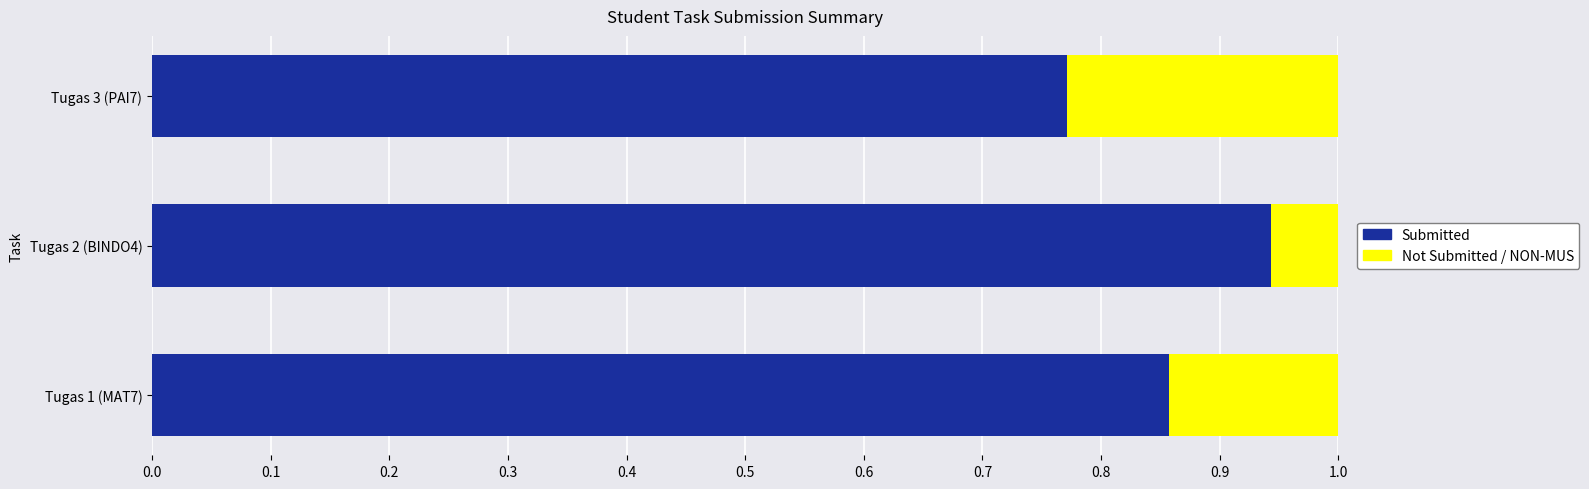

The value of Submitted at Tugas 3 (PAI7) is 1.4. True or false?

False